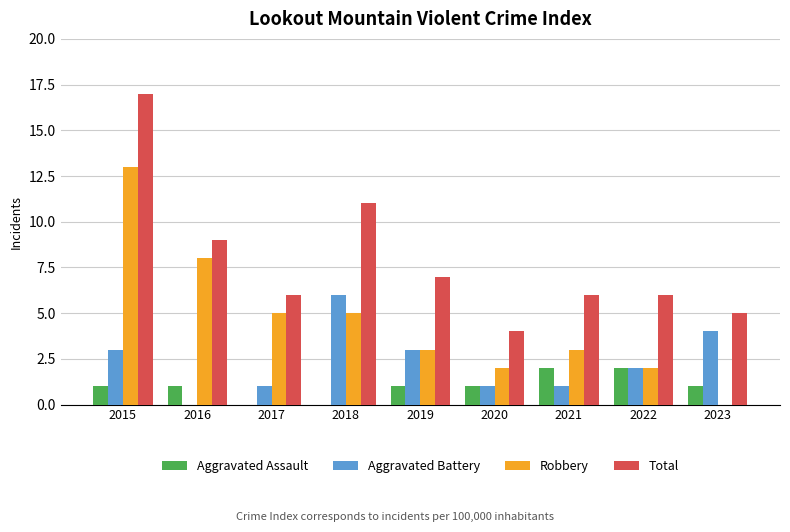

Which label corresponds to the largest value in the chart?

2015